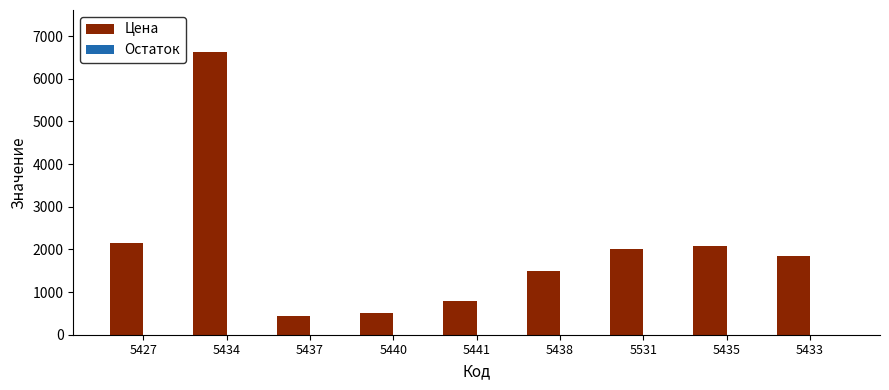

Between 5434 and 5433, which series saw the biggest shift?

Цена